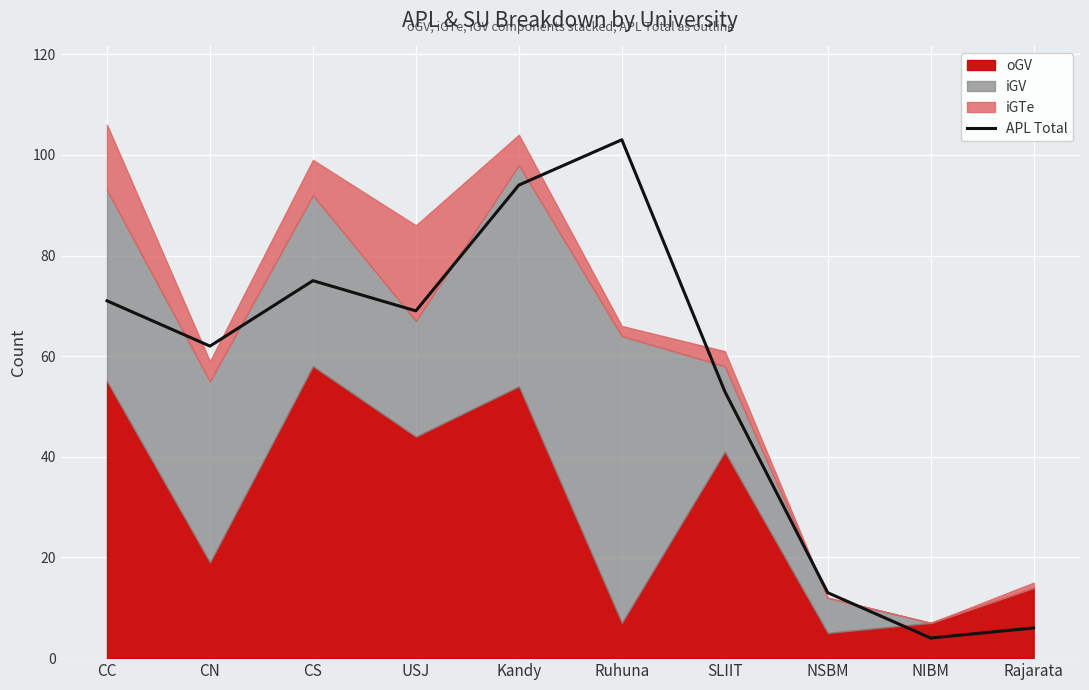

Where does the data first go above 69?

CC